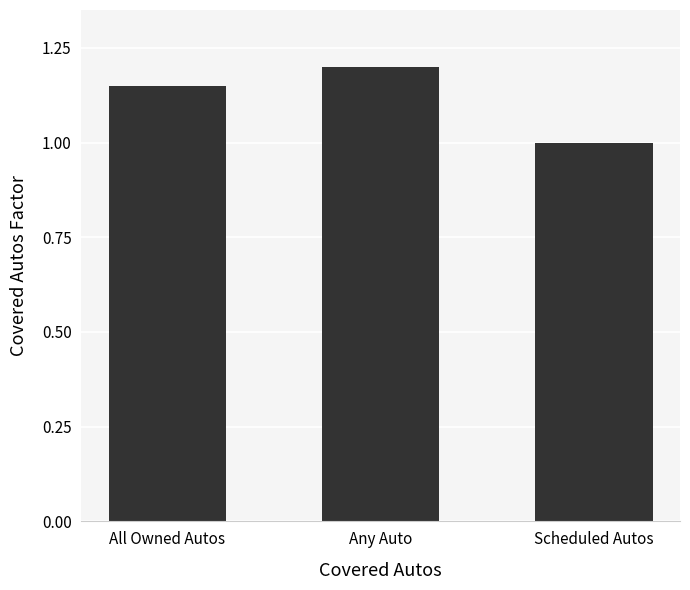

True or false: the data shows 0.3 at All Owned Autos.

False